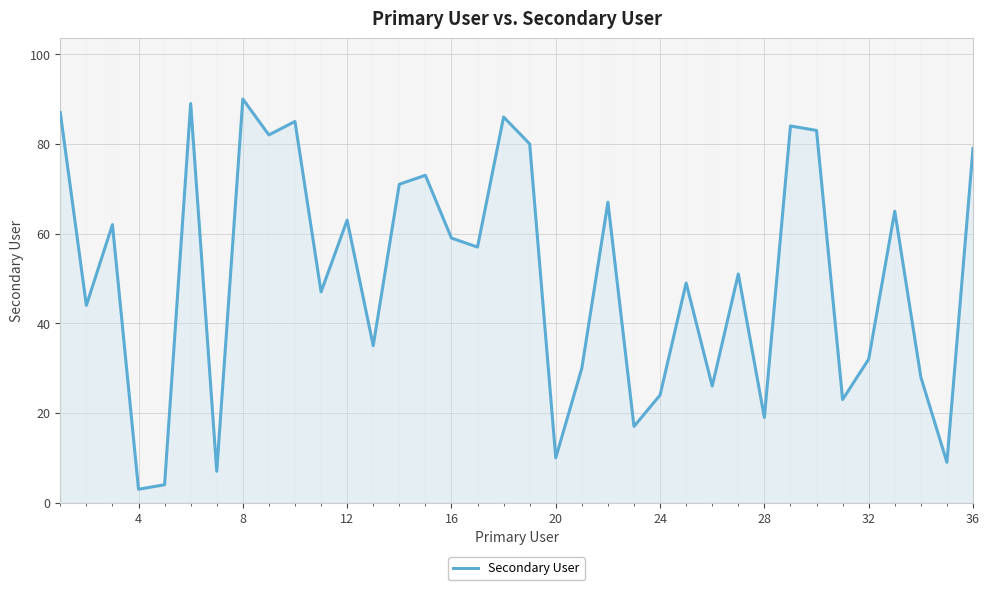

How many lines are shown in the chart?

1